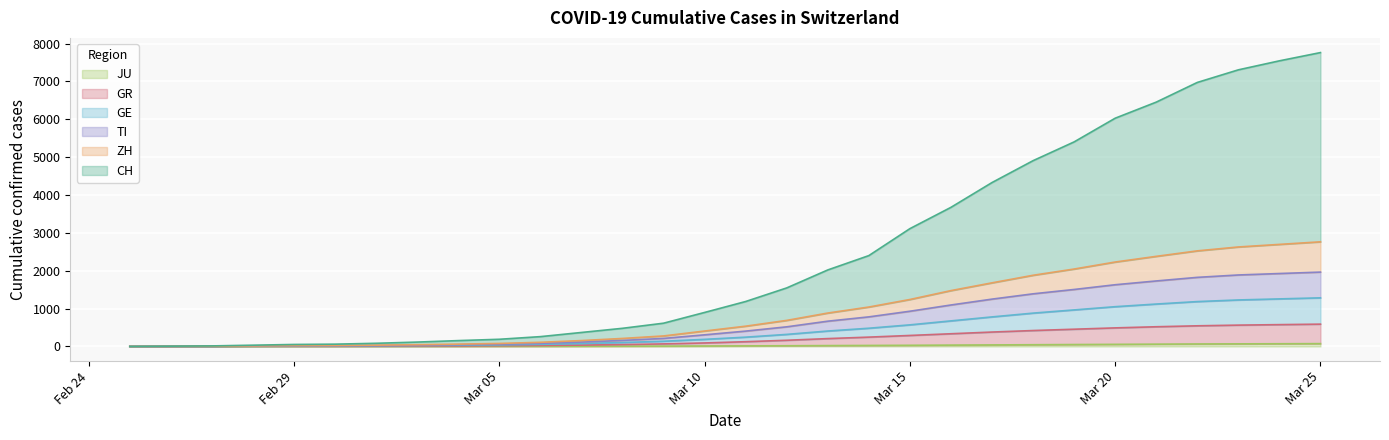

List the labels in order of ZH value, smallest first.

2020-02-25, 2020-02-26, 2020-02-27, 2020-02-28, 2020-02-29, 2020-03-01, 2020-03-02, 2020-03-03, 2020-03-04, 2020-03-05, 2020-03-06, 2020-03-07, 2020-03-08, 2020-03-09, 2020-03-10, 2020-03-11, 2020-03-12, 2020-03-13, 2020-03-14, 2020-03-15, 2020-03-16, 2020-03-17, 2020-03-18, 2020-03-19, 2020-03-20, 2020-03-21, 2020-03-22, 2020-03-23, 2020-03-24, 2020-03-25